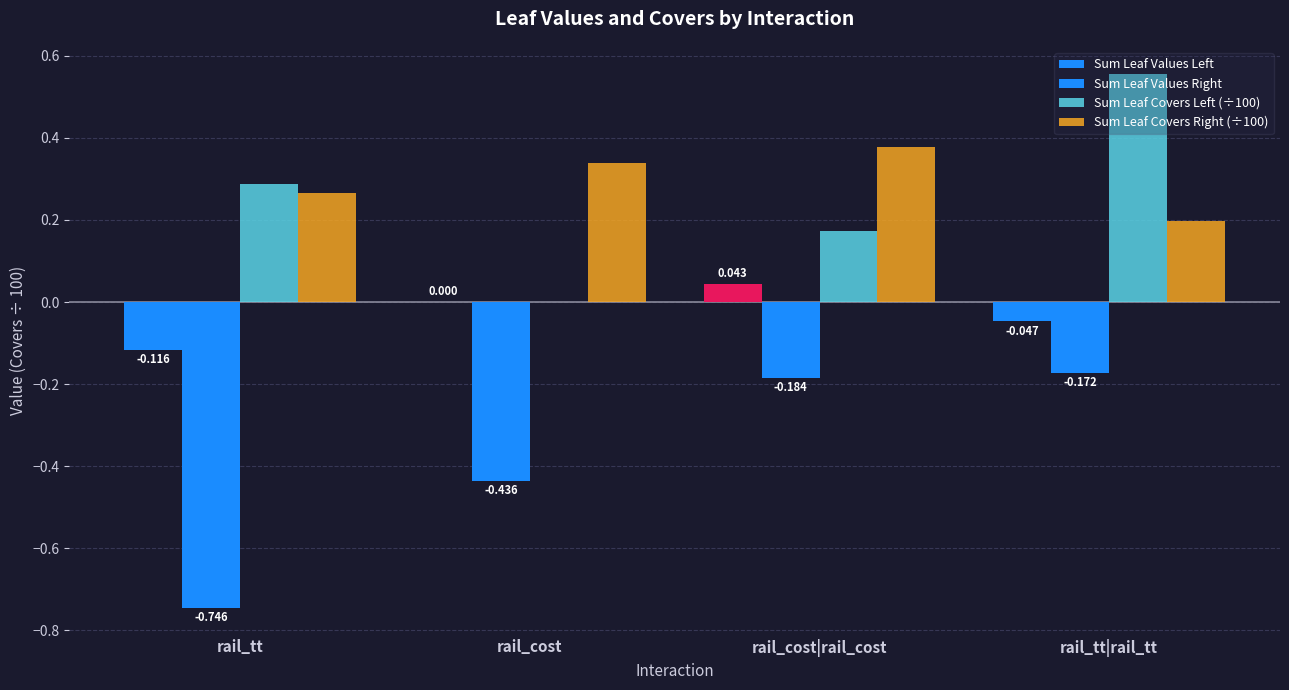

Are the bars grouped side by side (vs. stacked)?

Yes